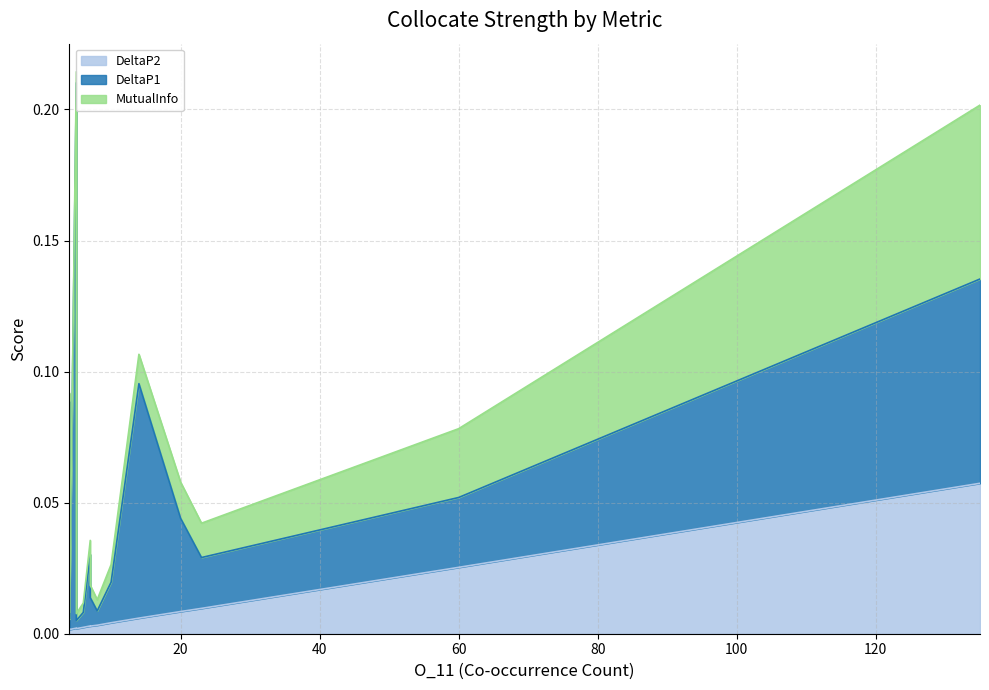

What is the difference between the maximum and second lowest values in the MutualInfo series?

0.1